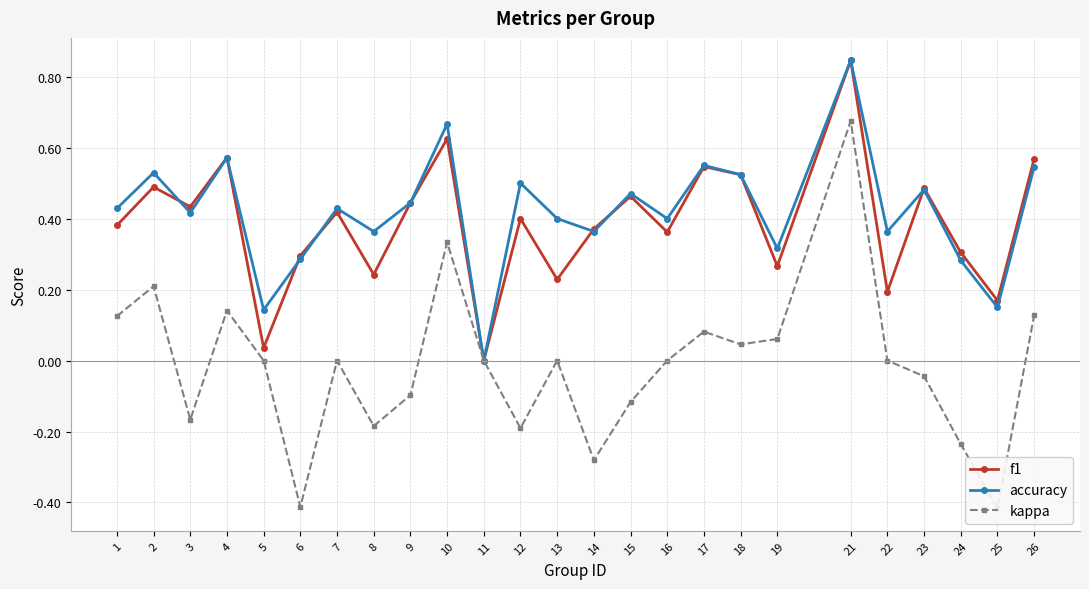

What is the difference between the highest and lowest values at 25?

0.6